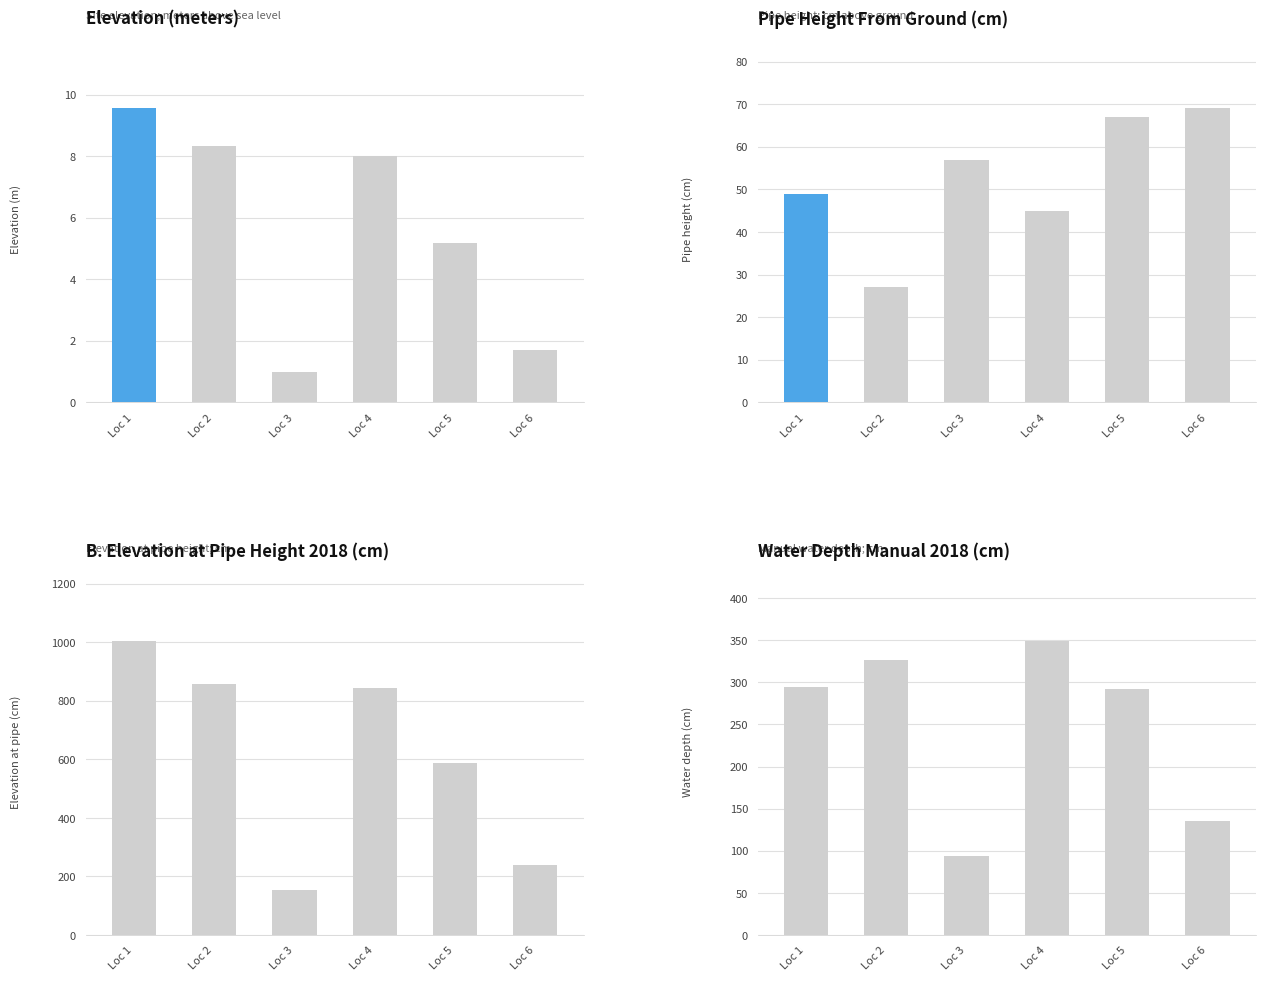

Reading left to right, list all the values displayed in this chart.

elevation_meters: 9.6	8.3	1.0	8.0	5.2	1.7
Pipe Height From Ground_cm: 49.0	27.0	57.0	45.0	67.0	69.0
B.Elevation at Pipe Height_cm_2018: 1004.0	859.0	155.0	845.0	586.0	239.0
water_depth_manual_cm_2018: 295.0	326.0	94.0	349.0	292.0	135.0